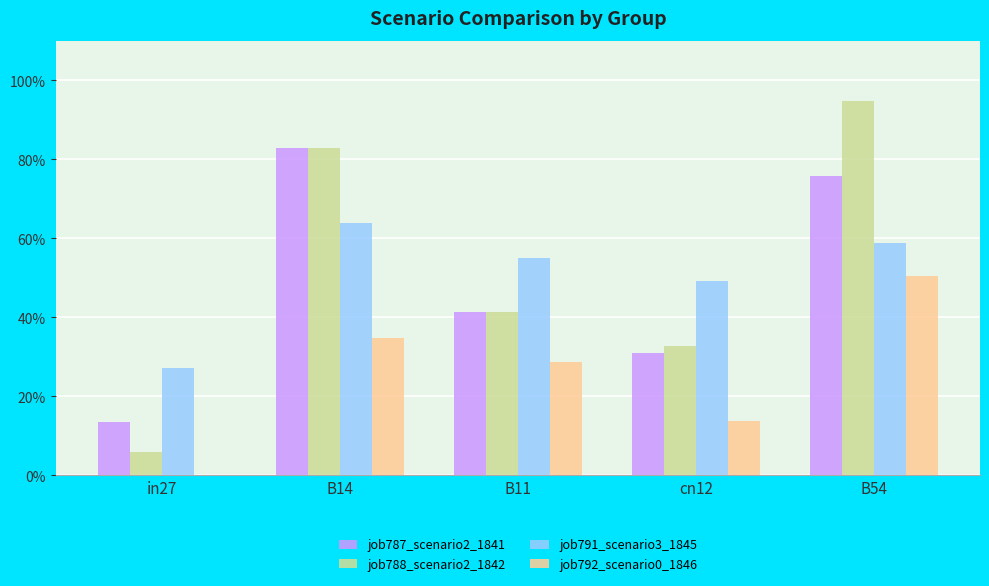

Are the bars horizontal?

No